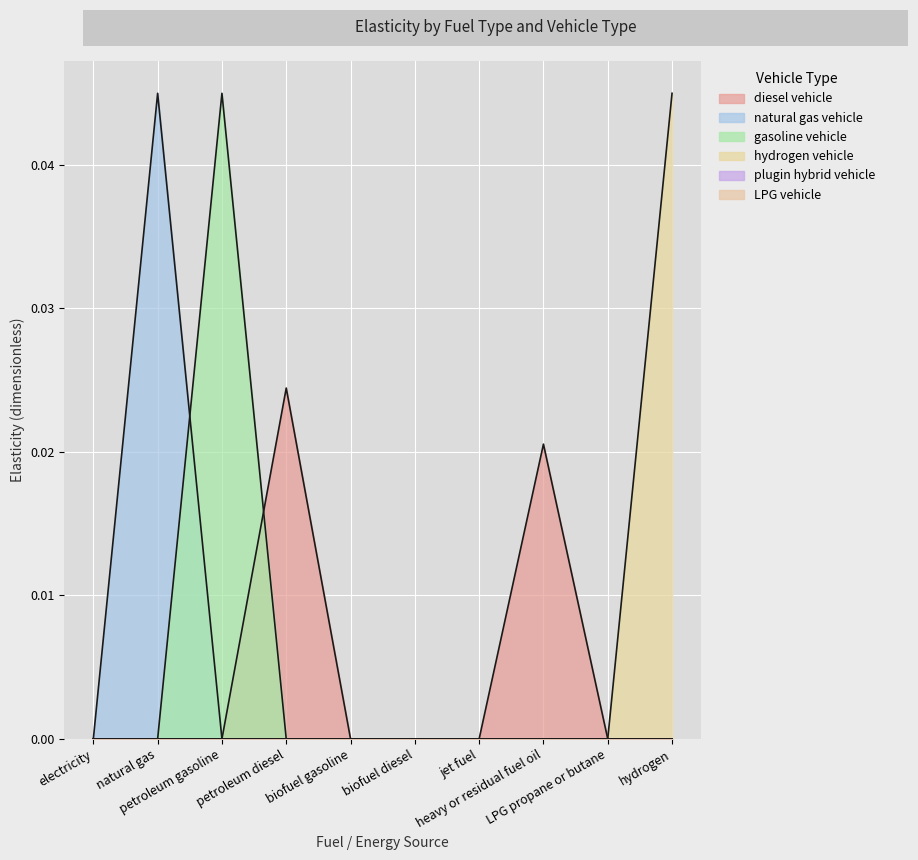

How many interior local peaks does the diesel vehicle series have?

2